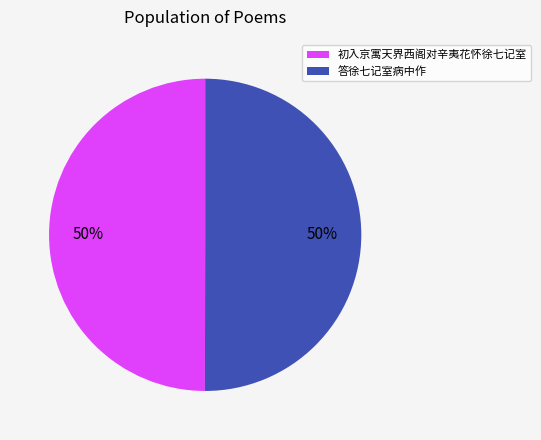

To the nearest percent, what percentage of the pie is 答徐七记室病中作?

50%